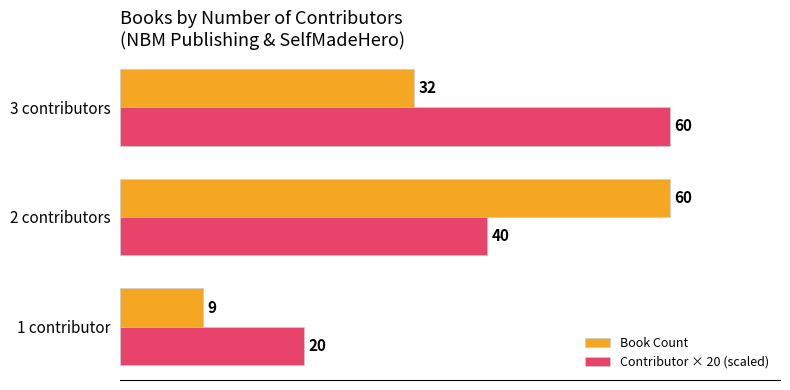

What is the highest value of the Contributor × 20 (scaled) series?

60